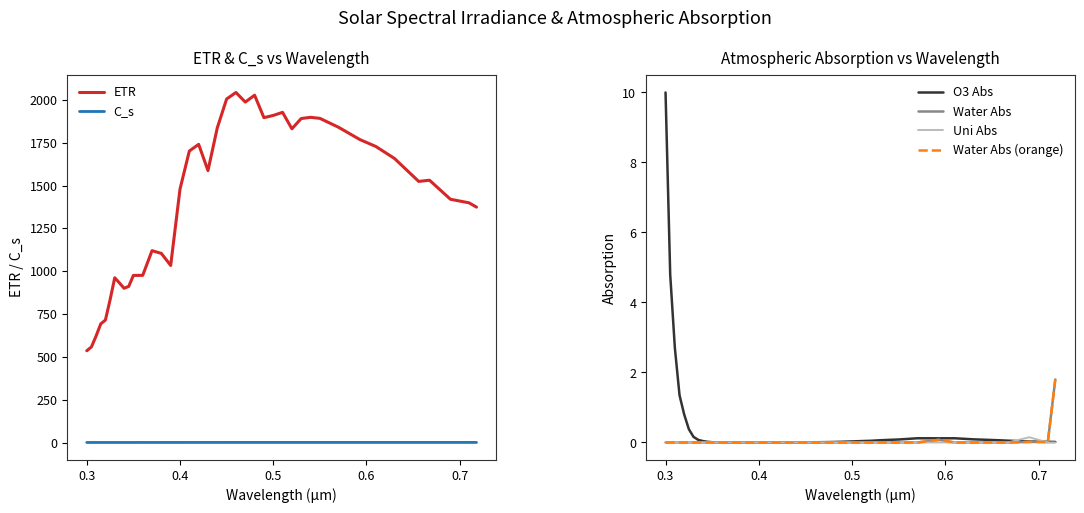

True or false: C_s and ETR intersect in this chart.

False